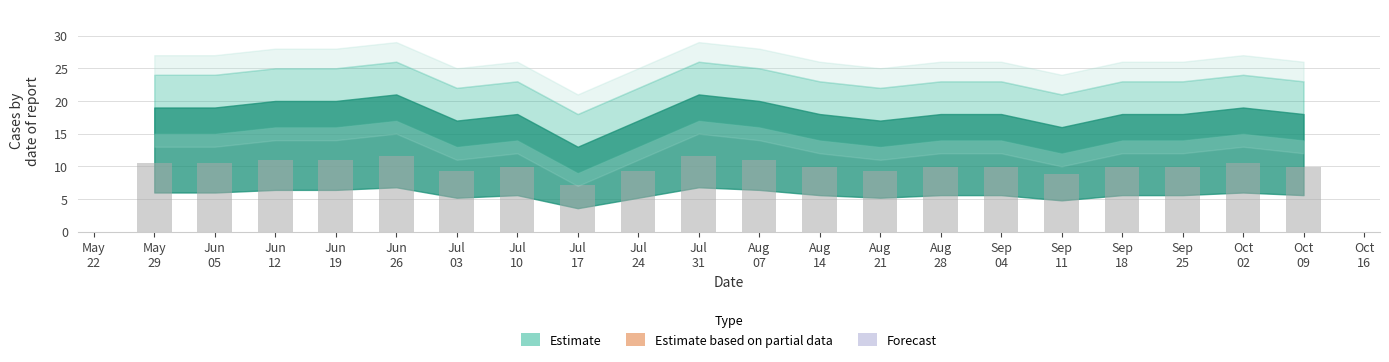

How many data points are above 9?

18